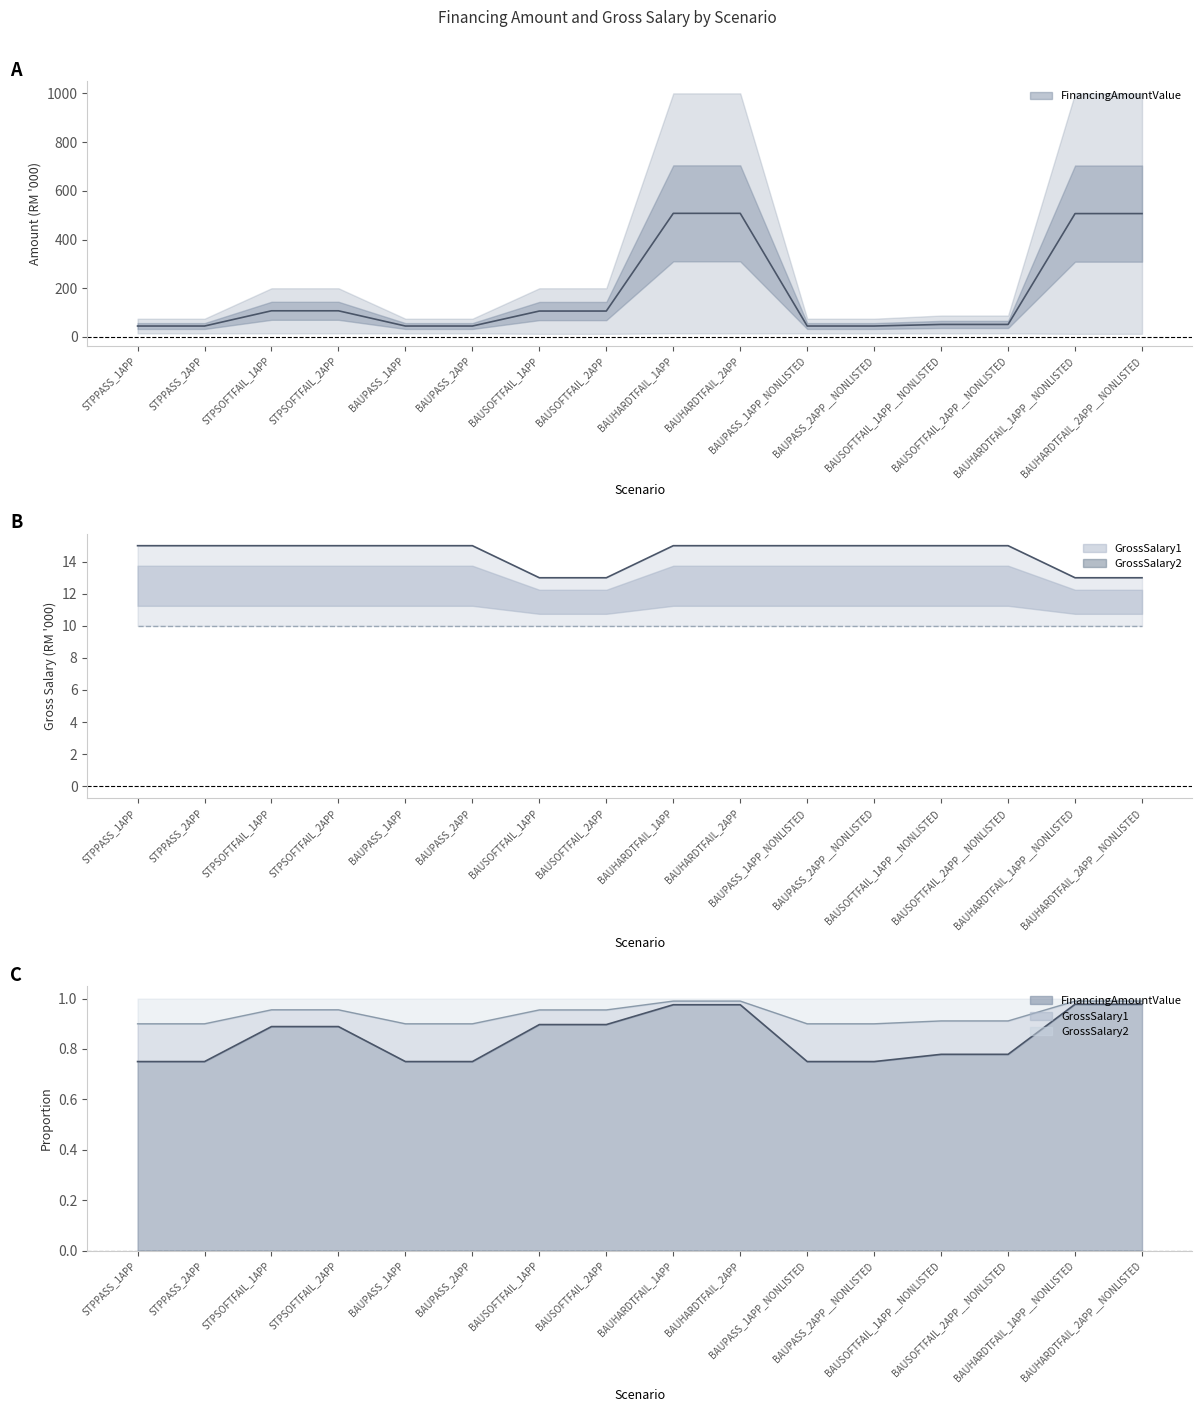

True or false: GrossSalary1 and FinancingAmountValue cross at least once.

False